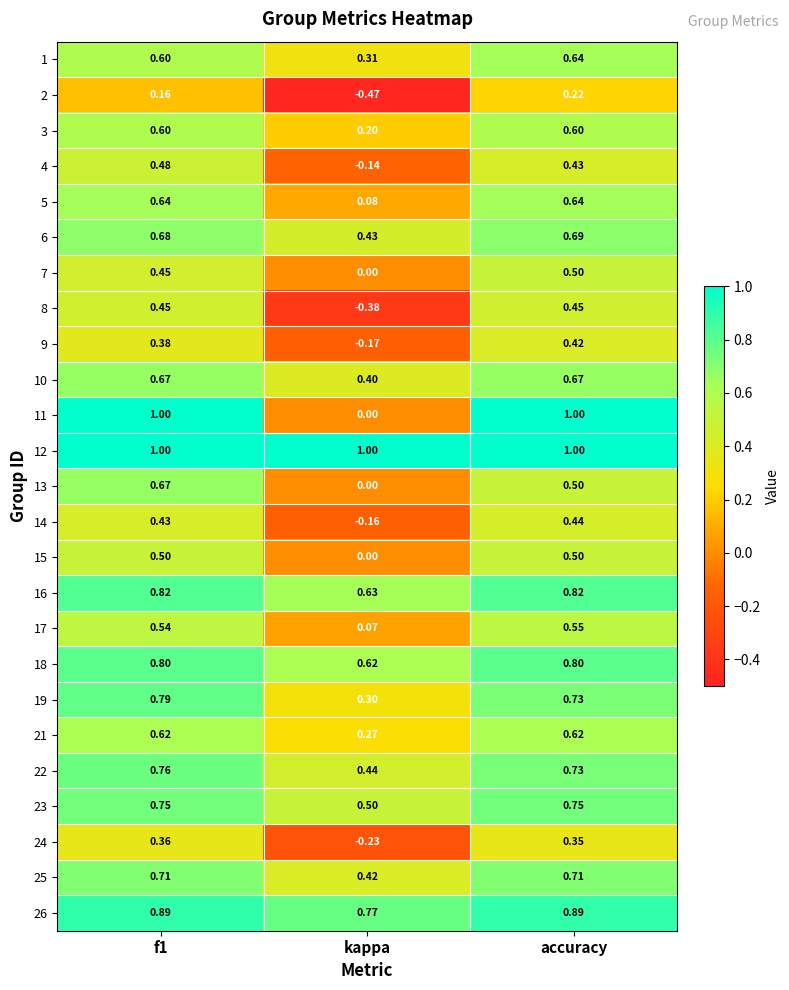

Which label corresponds to the smallest value in the chart?

kappa